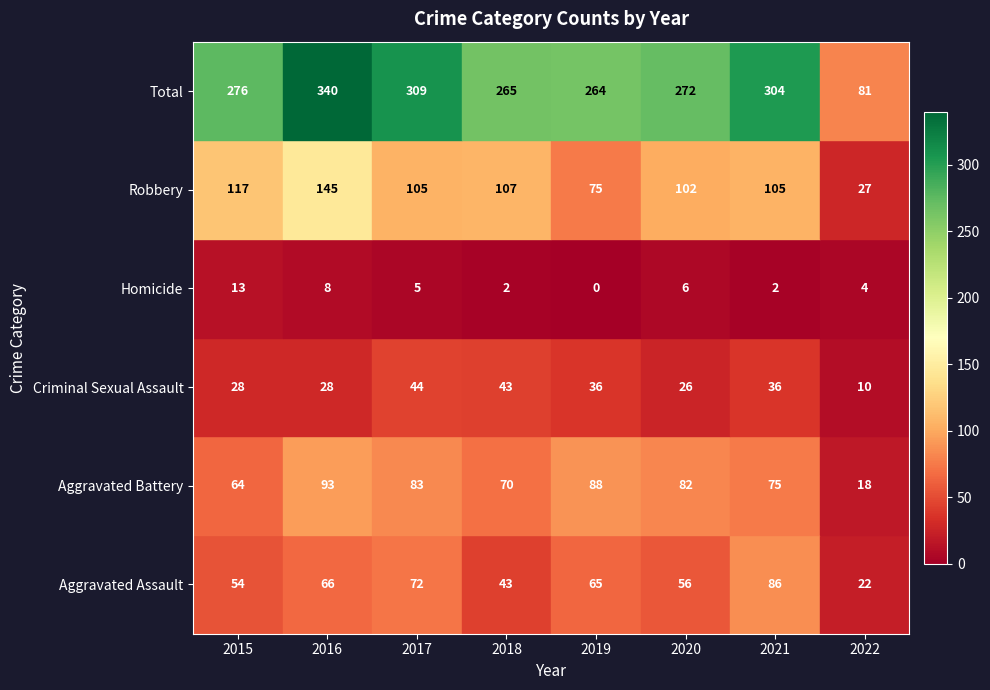

What is the difference between the highest and lowest values at 2015?

263